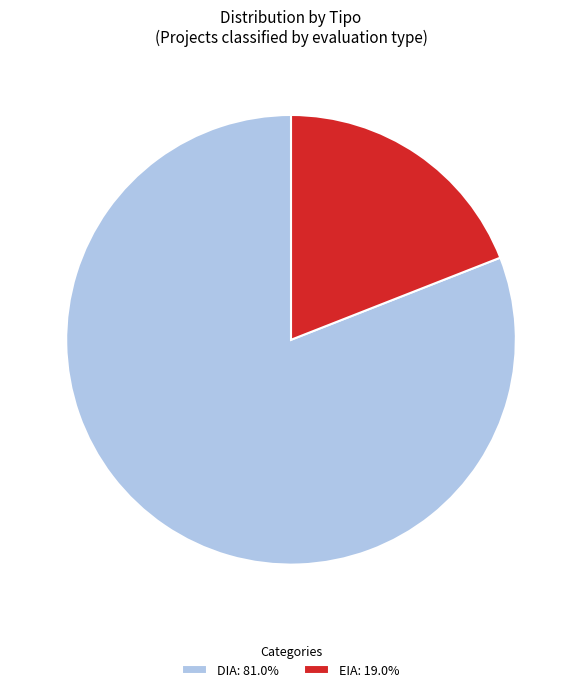

Do EIA: 19.0% and DIA: 81.0% together represent more than half of the pie?

Yes